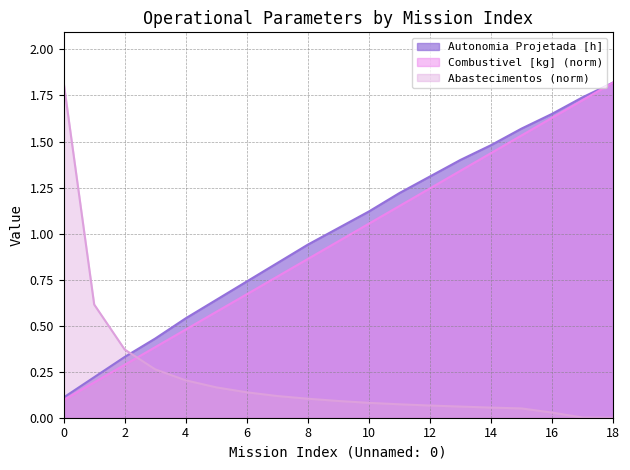

Does the chart have visible grid lines?

Yes